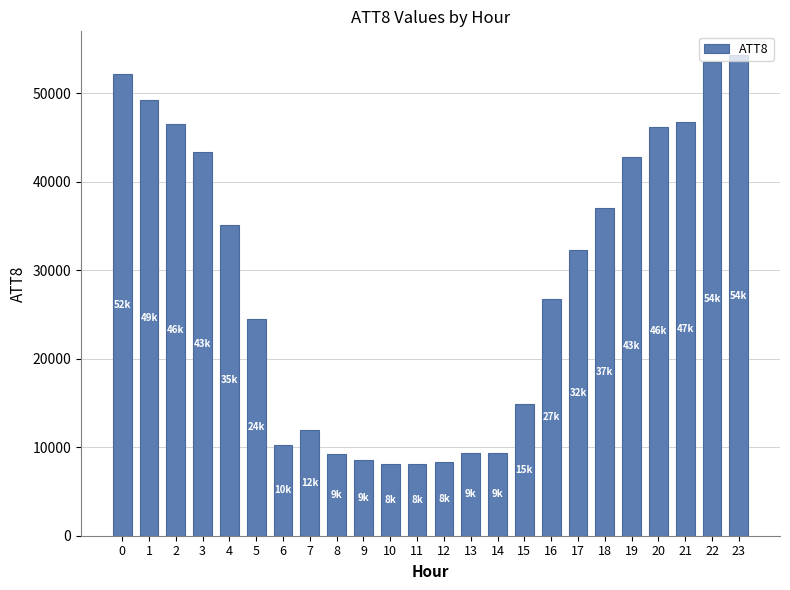

What is the difference between the maximum and second lowest values?

46200